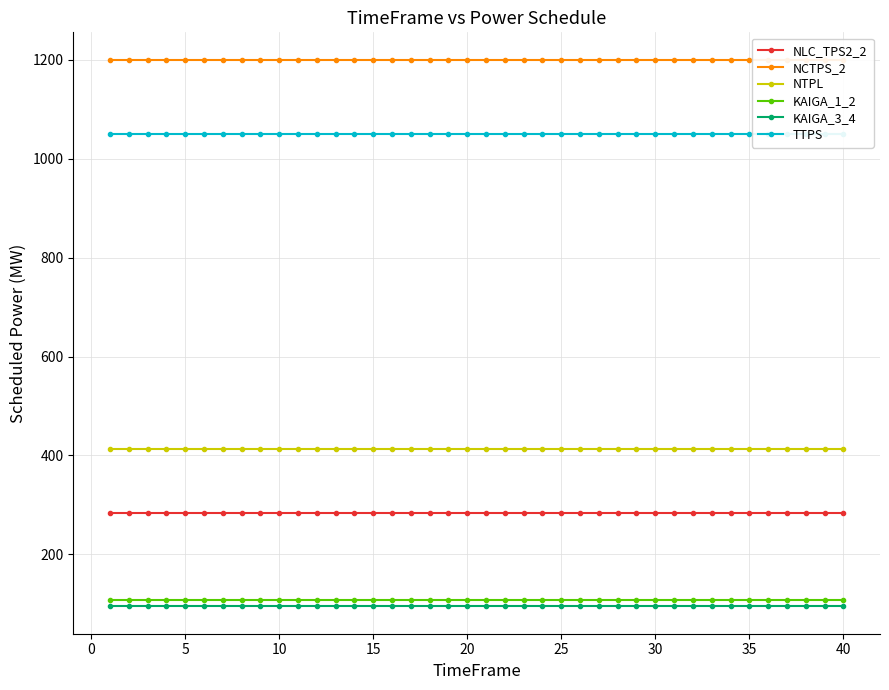

True or false: TTPS and NCTPS_2 cross at least once.

False